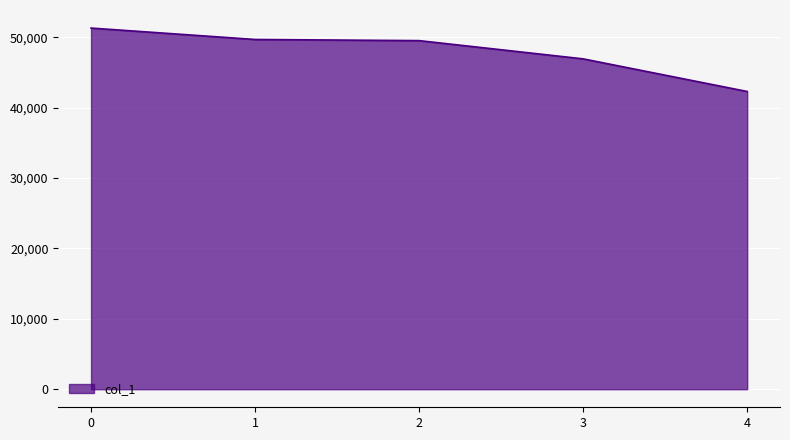

What is the sum of all values?

239709